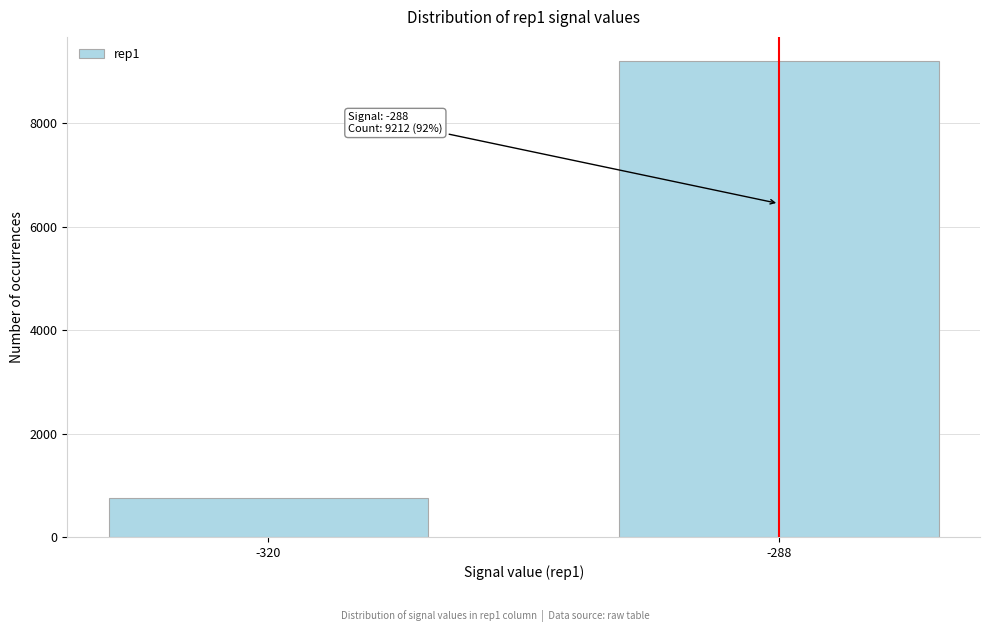

Reading left to right, list all the values displayed in this chart.

757	9212